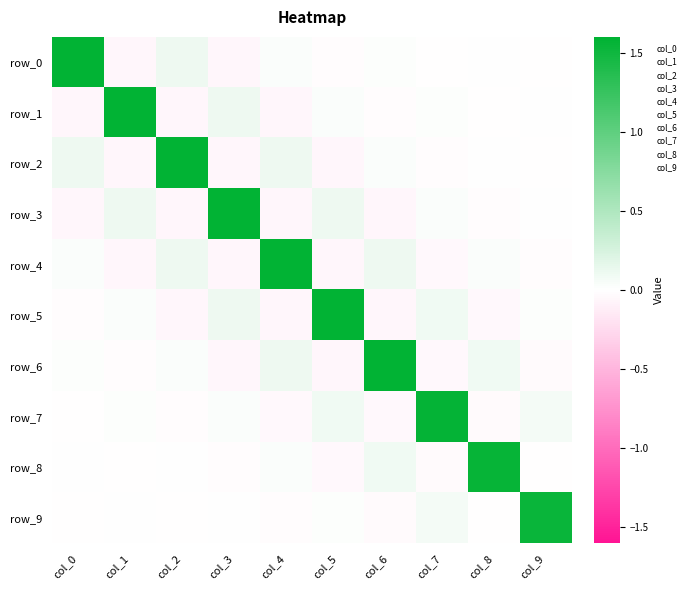

Reading left to right, what are all the values shown in this chart?

row_0: col_0=1.6	col_1=-0.1	col_2=0.1	col_3=-0.1	col_4=0.0	col_5=-0.0	col_6=0.0	col_7=-0.0	col_8=0.0	col_9=-0.0
row_1: col_0=-0.1	col_1=1.6	col_2=-0.1	col_3=0.1	col_4=-0.1	col_5=0.0	col_6=-0.0	col_7=0.0	col_8=-0.0	col_9=0.0
row_2: col_0=0.1	col_1=-0.1	col_2=1.6	col_3=-0.1	col_4=0.1	col_5=-0.1	col_6=0.0	col_7=-0.0	col_8=0.0	col_9=-0.0
row_3: col_0=-0.1	col_1=0.1	col_2=-0.1	col_3=1.6	col_4=-0.1	col_5=0.1	col_6=-0.1	col_7=0.0	col_8=-0.0	col_9=0.0
row_4: col_0=0.0	col_1=-0.1	col_2=0.1	col_3=-0.1	col_4=1.6	col_5=-0.1	col_6=0.1	col_7=-0.0	col_8=0.0	col_9=-0.0
row_5: col_0=-0.0	col_1=0.0	col_2=-0.1	col_3=0.1	col_4=-0.1	col_5=1.6	col_6=-0.1	col_7=0.1	col_8=-0.0	col_9=0.0
row_6: col_0=0.0	col_1=-0.0	col_2=0.0	col_3=-0.1	col_4=0.1	col_5=-0.1	col_6=1.6	col_7=-0.0	col_8=0.1	col_9=-0.0
row_7: col_0=-0.0	col_1=0.0	col_2=-0.0	col_3=0.0	col_4=-0.0	col_5=0.1	col_6=-0.0	col_7=1.6	col_8=-0.0	col_9=0.1
row_8: col_0=0.0	col_1=-0.0	col_2=0.0	col_3=-0.0	col_4=0.0	col_5=-0.0	col_6=0.1	col_7=-0.0	col_8=1.6	col_9=-0.0
row_9: col_0=-0.0	col_1=0.0	col_2=-0.0	col_3=0.0	col_4=-0.0	col_5=0.0	col_6=-0.0	col_7=0.1	col_8=-0.0	col_9=1.5